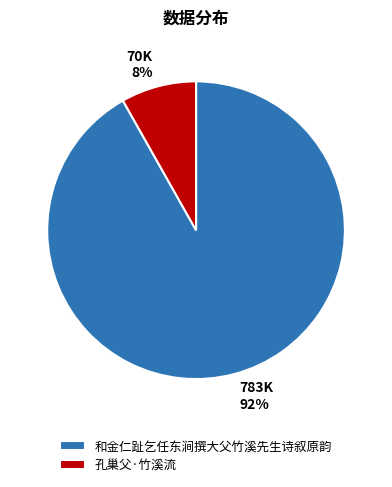

Between 孔巢父·竹溪流 and 和金仁趾乞任东涧撰大父竹溪先生诗叙原韵, which is larger?

和金仁趾乞任东涧撰大父竹溪先生诗叙原韵